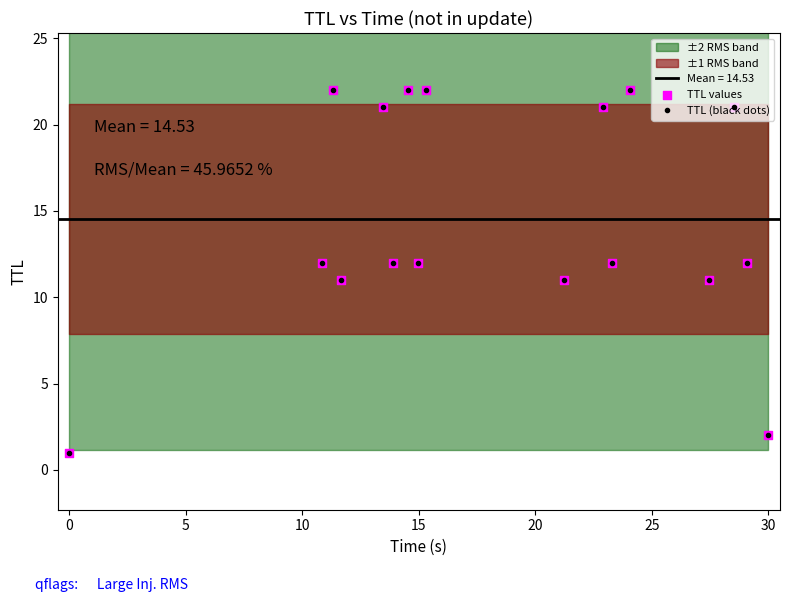

Which series reaches the minimum Y coordinate?

TTL (black dots)